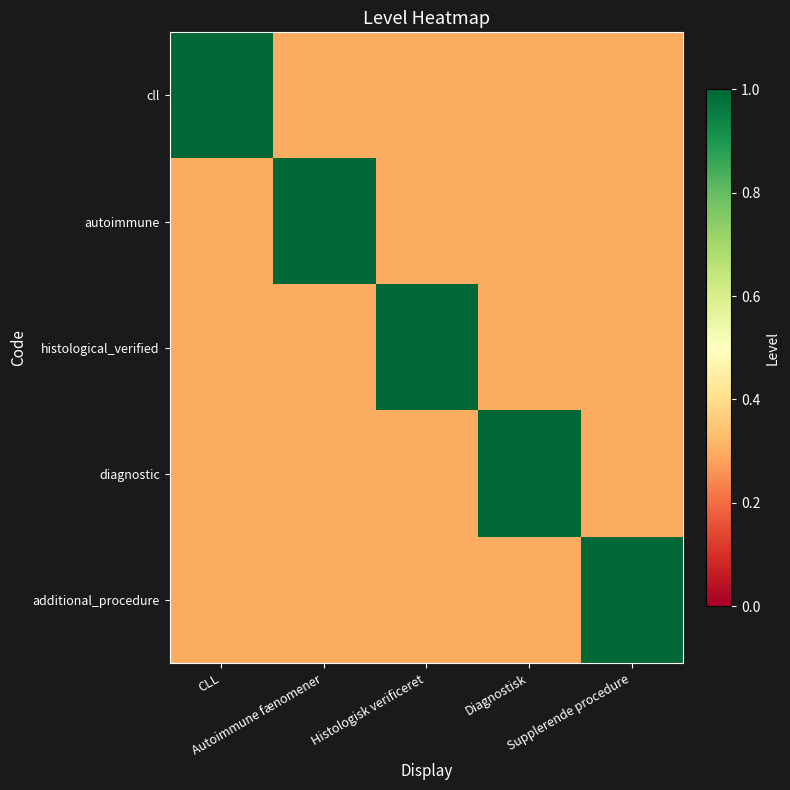

Which series has the largest total across all categories?

cll